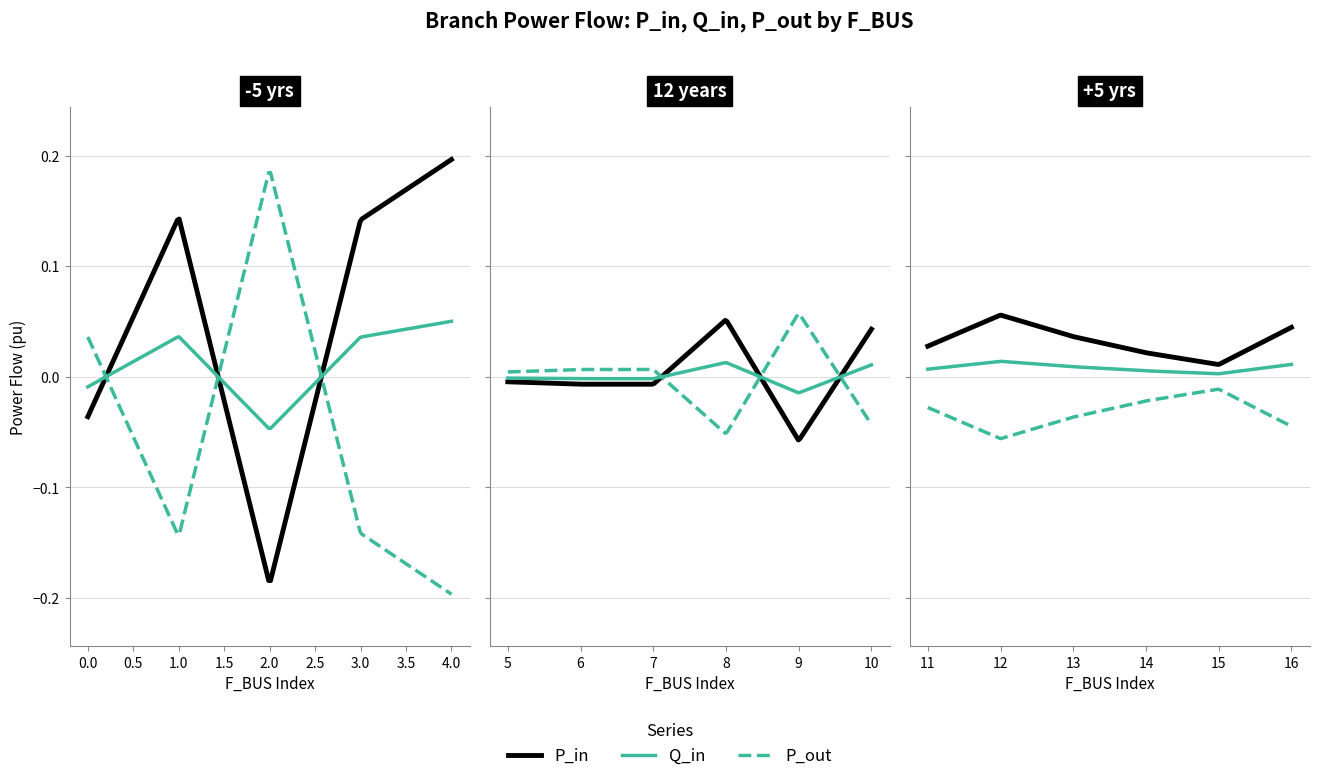

Reading left to right, what are all the values shown in this chart?

P_in: -0.0	0.1	-0.2	0.1	0.2	-0.0	-0.0	-0.0	0.1	-0.1	0.0	0.0	0.1	0.0	0.0	0.0	0.0
Q_in: -0.0	0.0	-0.0	0.0	0.1	-0.0	-0.0	-0.0	0.0	-0.0	0.0	0.0	0.0	0.0	0.0	0.0	0.0
P_out: 0.0	-0.1	0.2	-0.1	-0.2	0.0	0.0	0.0	-0.1	0.1	-0.0	-0.0	-0.1	-0.0	-0.0	-0.0	-0.0